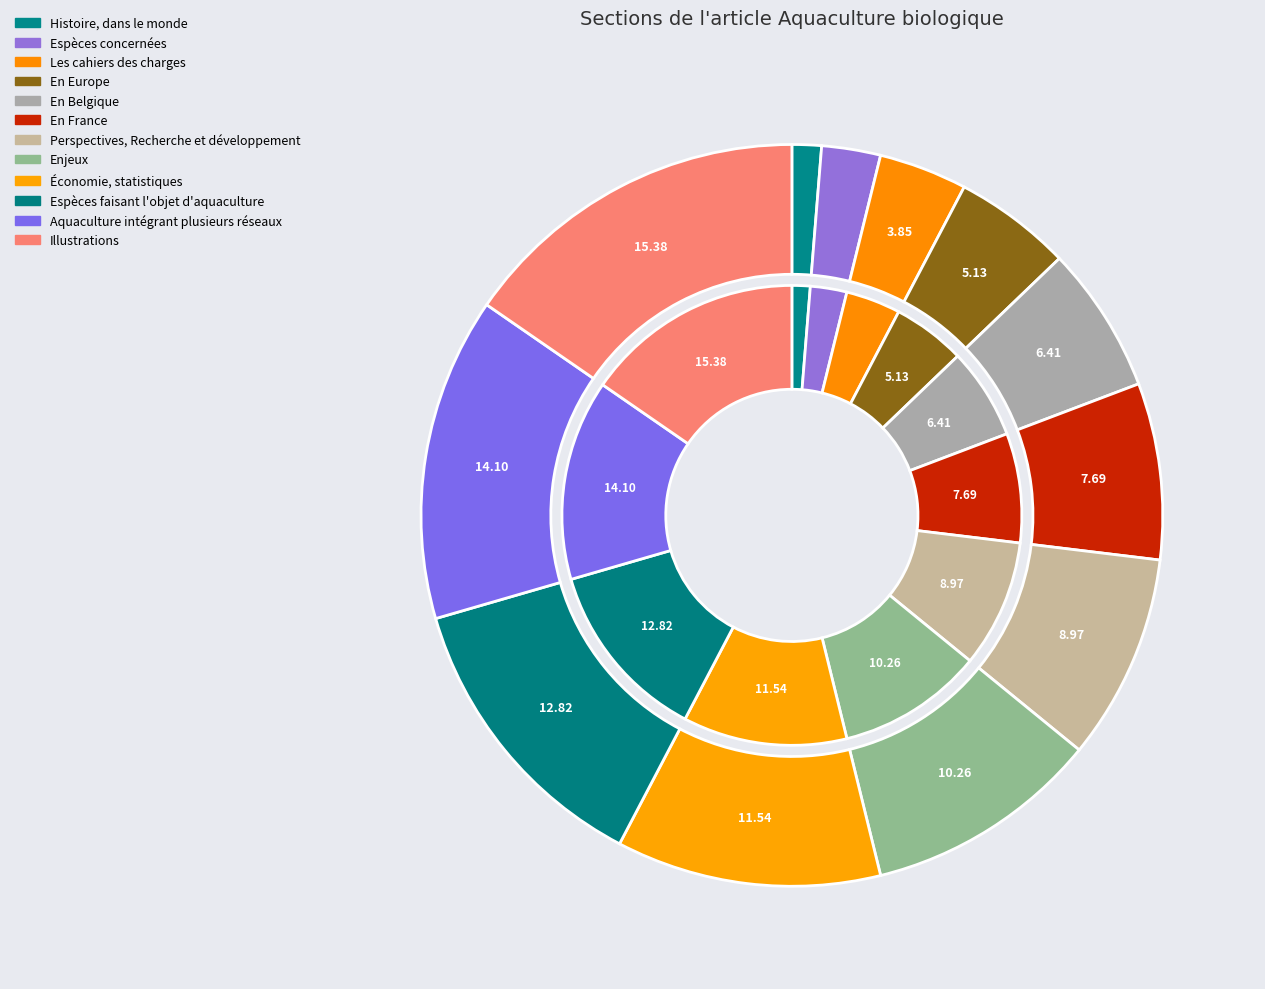

Count the number of slices in the pie.

12